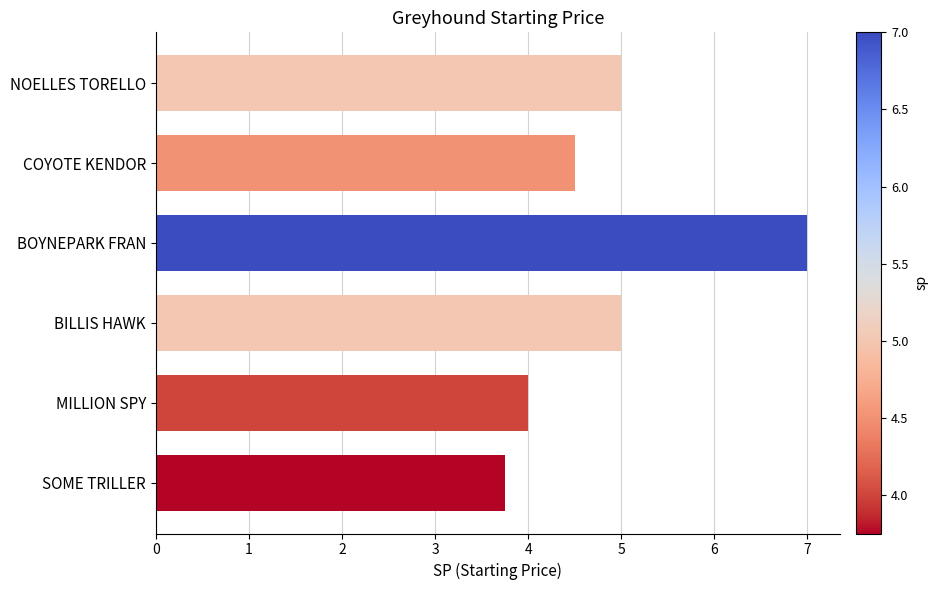

Read the value at BOYNEPARK FRAN.

7.0